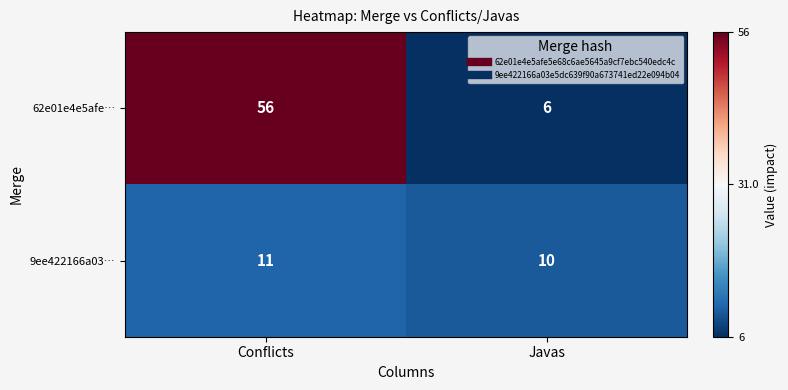

Reading left to right, extract all data points from this chart.

62e01e4e5afe…: Conflicts=56	Javas=6
9ee422166a03…: Conflicts=11	Javas=10